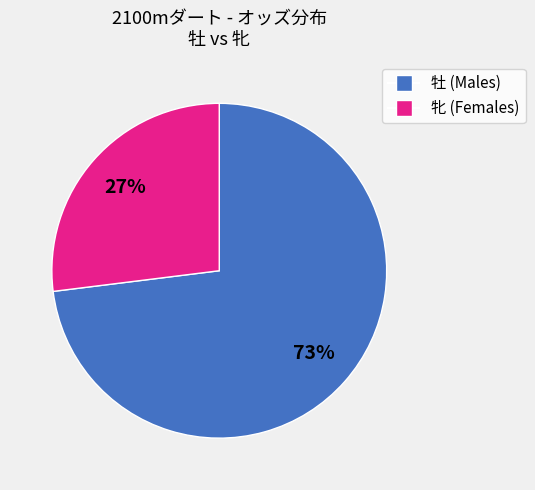

To the nearest percent, what is the average slice percentage?

50%